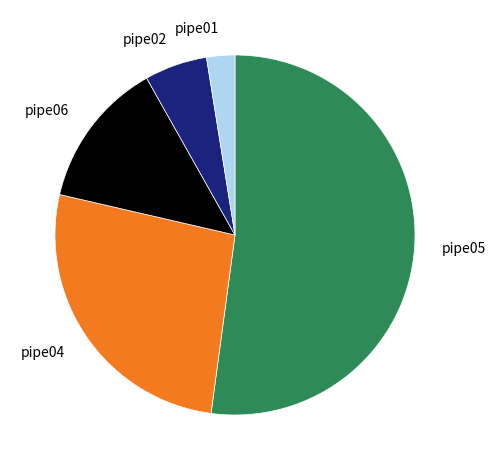

What is the ratio of the value at pipe05 to the value at pipe01?

20.6